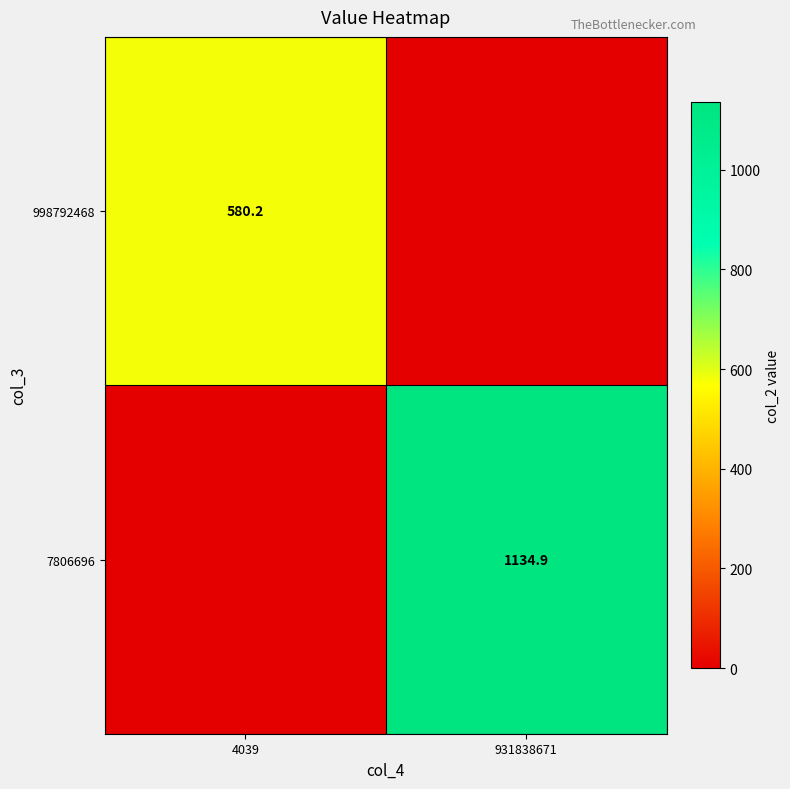

Is it true that 998792468 equals 218.9 at 4039?

False